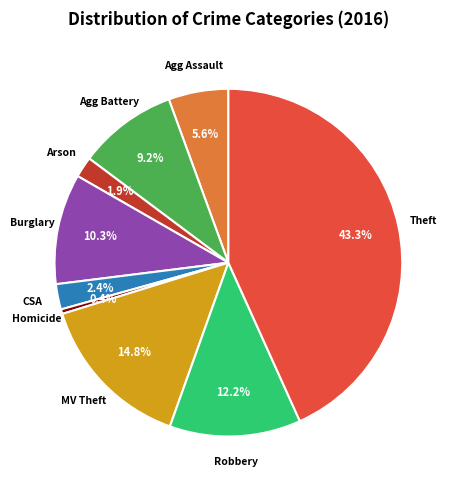

Is there a majority slice in this chart?

No